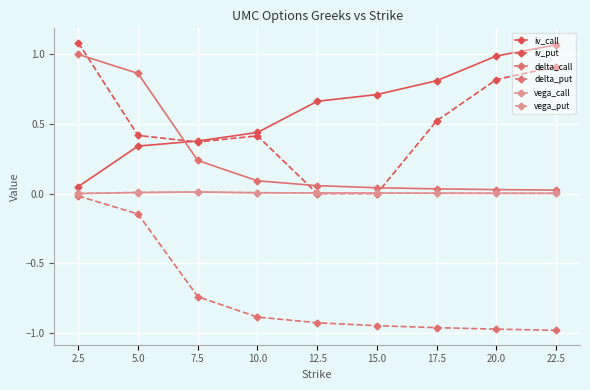

True or false: delta_call and vega_call cross at least once.

False